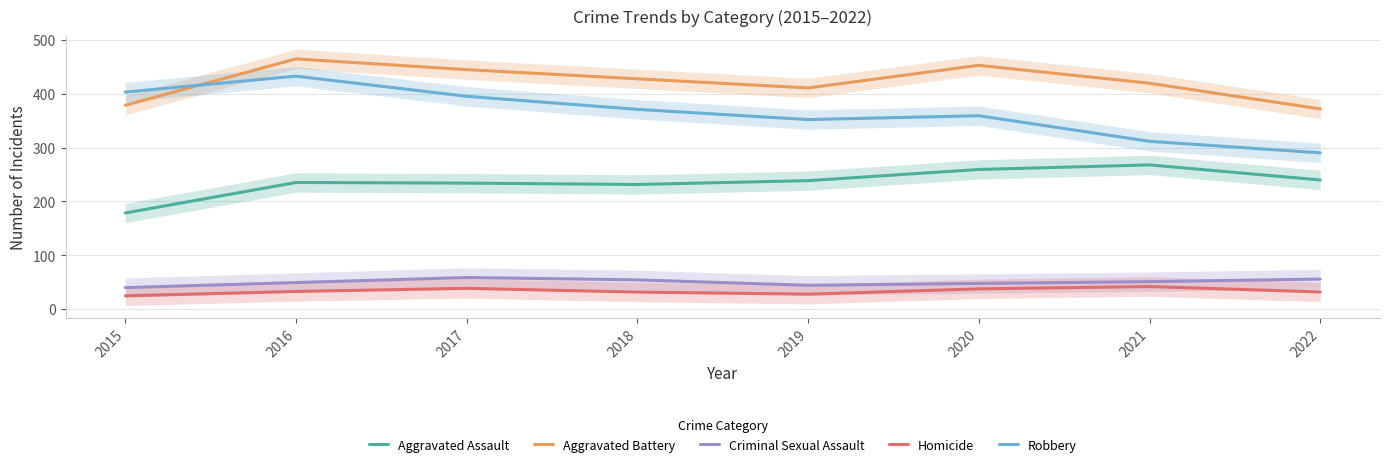

List the series in order of their peak value, highest first.

Aggravated Battery, Robbery, Aggravated Assault, Criminal Sexual Assault, Homicide